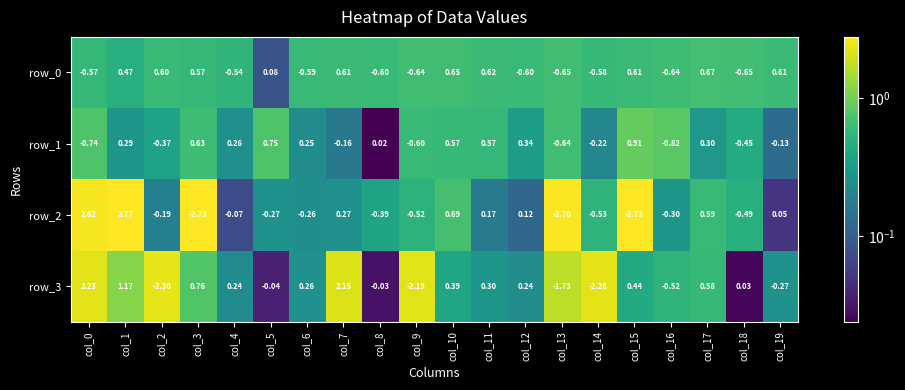

The value of row_2 at col_18 is 0.2. True or false?

False